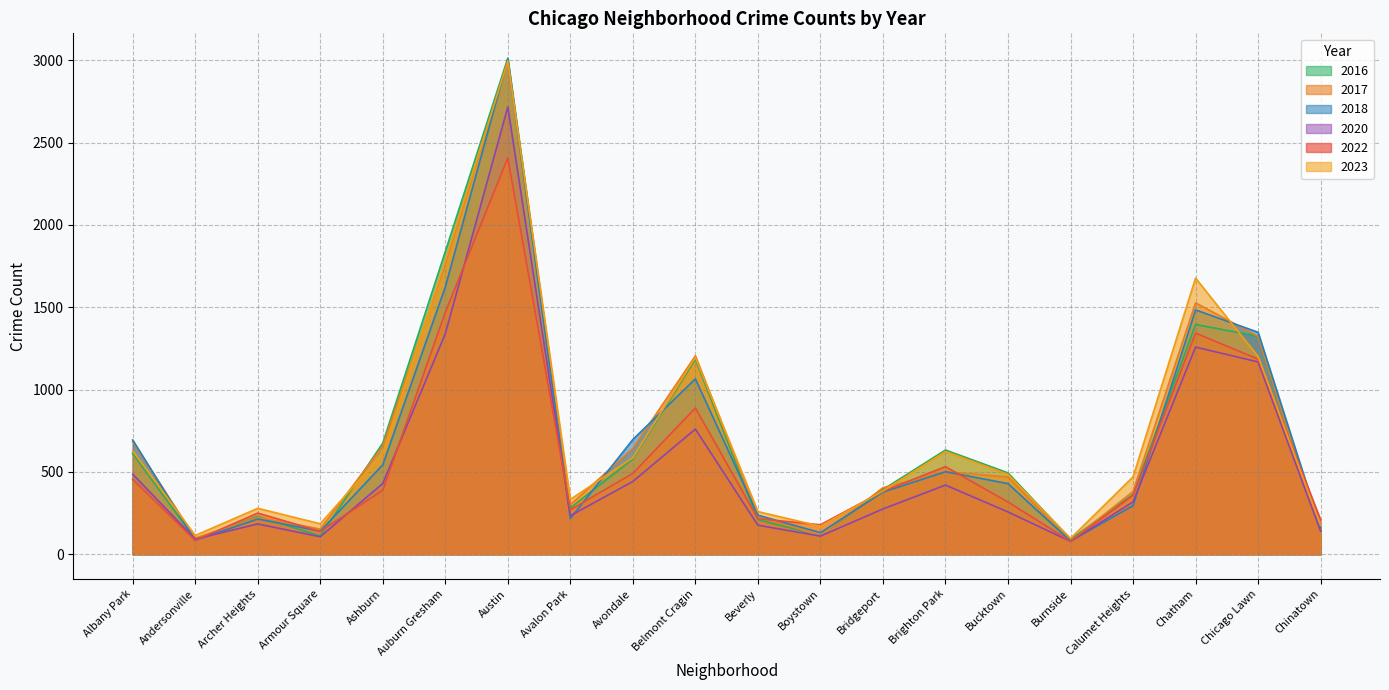

Reading right to left, extract all data points from this chart.

2022: Chinatown=209	Chicago Lawn=1185	Chatham=1343	Calumet Heights=358	Burnside=79	Bucktown=317	Brighton Park=532	Bridgeport=382	Boystown=179	Beverly=216	Belmont Cragin=888	Avondale=491	Avalon Park=270	Austin=2407	Auburn Gresham=1469	Ashburn=388	Armour Square=139	Archer Heights=250	Andersonville=84	Albany Park=455
2017: Chinatown=133	Chicago Lawn=1323	Chatham=1527	Calumet Heights=381	Burnside=79	Bucktown=469	Brighton Park=501	Bridgeport=404	Boystown=112	Beverly=234	Belmont Cragin=1205	Avondale=643	Avalon Park=301	Austin=2989	Auburn Gresham=1765	Ashburn=657	Armour Square=153	Archer Heights=224	Andersonville=98	Albany Park=685
2023: Chinatown=175	Chicago Lawn=1201	Chatham=1677	Calumet Heights=470	Burnside=96	Bucktown=485	Brighton Park=624	Bridgeport=384	Boystown=170	Beverly=259	Belmont Cragin=1196	Avondale=586	Avalon Park=333	Austin=2996	Auburn Gresham=1784	Ashburn=611	Armour Square=185	Archer Heights=279	Andersonville=114	Albany Park=628
2016: Chinatown=144	Chicago Lawn=1324	Chatham=1395	Calumet Heights=363	Burnside=91	Bucktown=494	Brighton Park=633	Bridgeport=393	Boystown=113	Beverly=210	Belmont Cragin=1185	Avondale=579	Avalon Park=281	Austin=3013	Auburn Gresham=1838	Ashburn=675	Armour Square=111	Archer Heights=230	Andersonville=91	Albany Park=612
2018: Chinatown=162	Chicago Lawn=1348	Chatham=1484	Calumet Heights=295	Burnside=80	Bucktown=429	Brighton Park=501	Bridgeport=377	Boystown=131	Beverly=237	Belmont Cragin=1065	Avondale=697	Avalon Park=217	Austin=3006	Auburn Gresham=1623	Ashburn=543	Armour Square=140	Archer Heights=214	Andersonville=84	Albany Park=694
2020: Chinatown=140	Chicago Lawn=1168	Chatham=1258	Calumet Heights=318	Burnside=78	Bucktown=257	Brighton Park=420	Bridgeport=275	Boystown=110	Beverly=176	Belmont Cragin=760	Avondale=442	Avalon Park=234	Austin=2717	Auburn Gresham=1339	Ashburn=430	Armour Square=106	Archer Heights=184	Andersonville=92	Albany Park=486